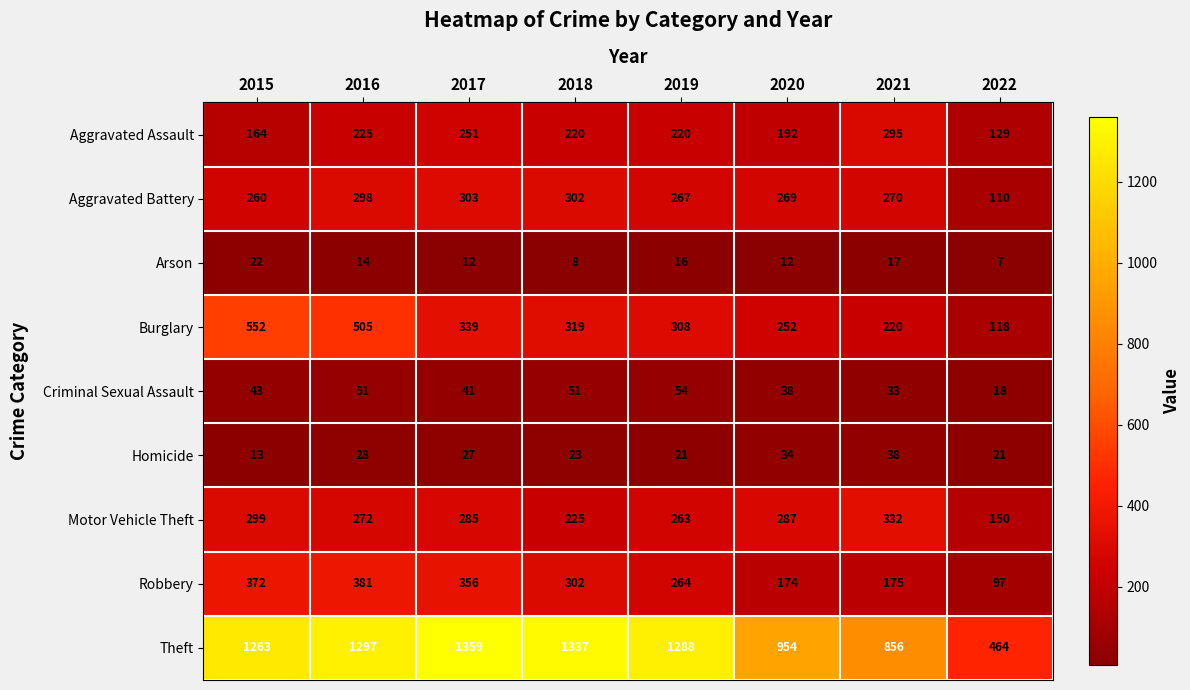

What is the maximum value shown in the chart?

1359